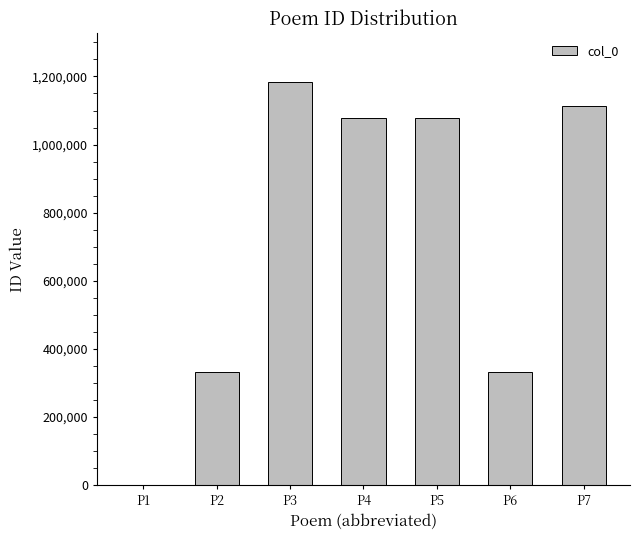

Reading left to right, list all the values displayed in this chart.

P1=1715	P2=333362	P3=1184172	P4=1078289	P5=1078288	P6=333294	P7=1114057